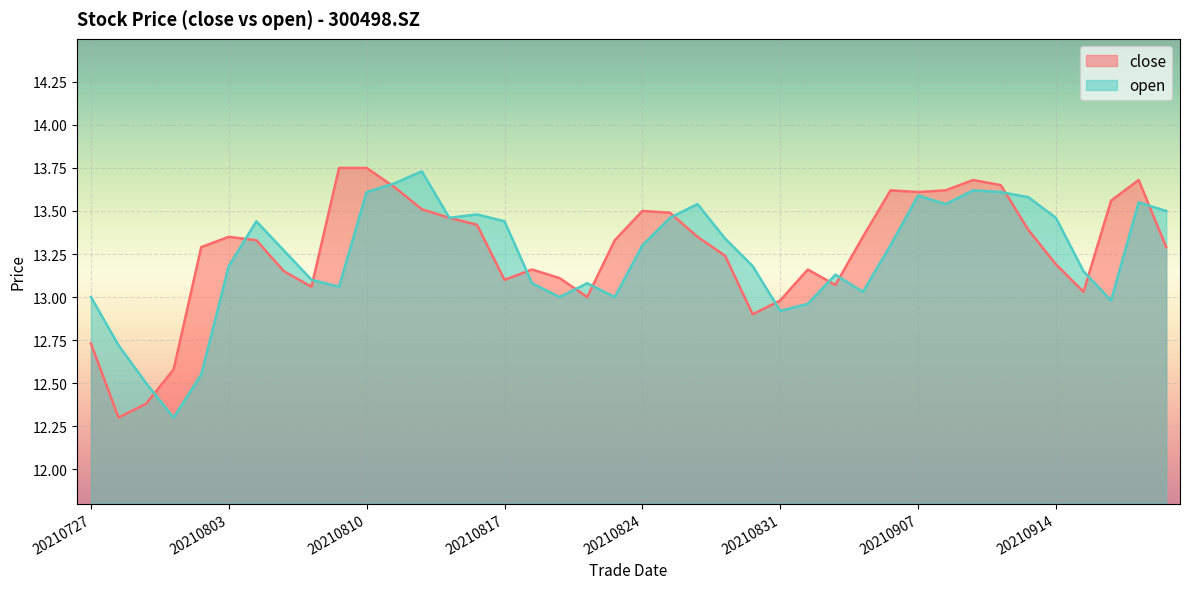

Between which two adjacent categories do open and close first intersect?

20210729 and 20210730